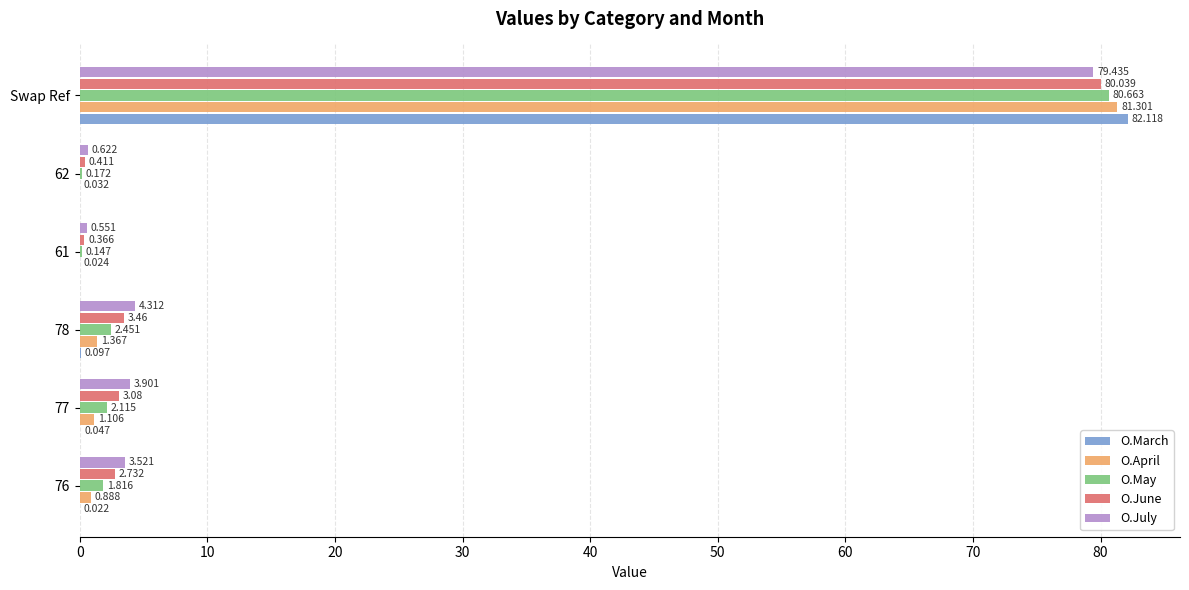

How many values in the O.June series exceed 3?

3